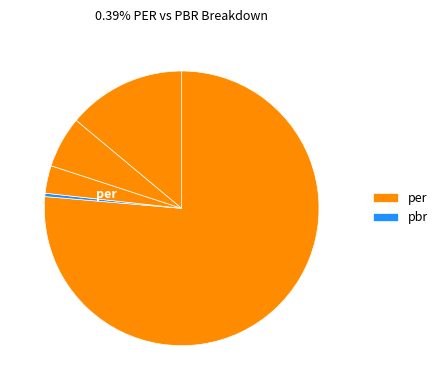

How many slices are in this pie chart?

5